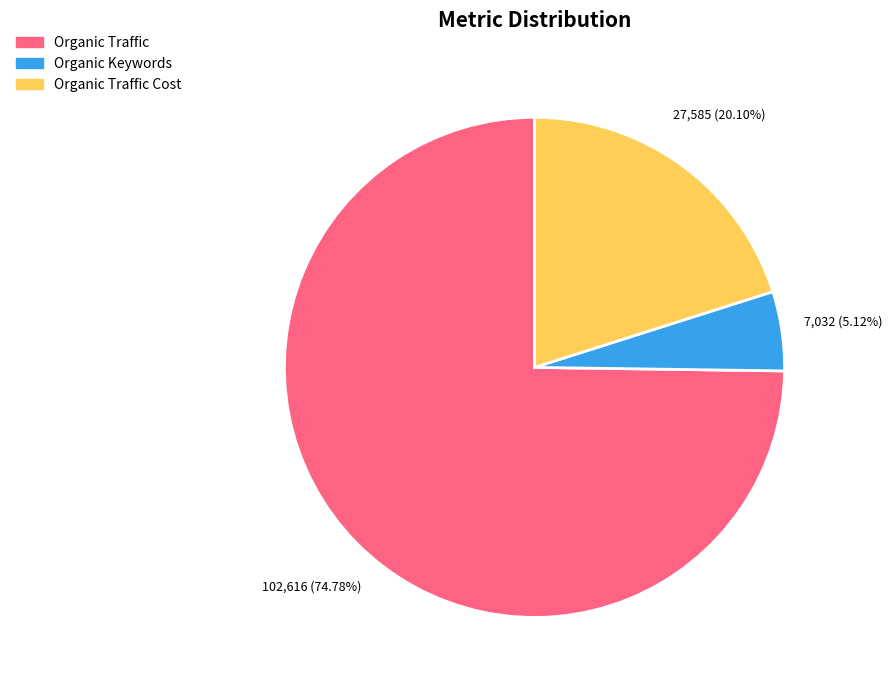

Is there any slice that represents more than half of the pie?

Yes